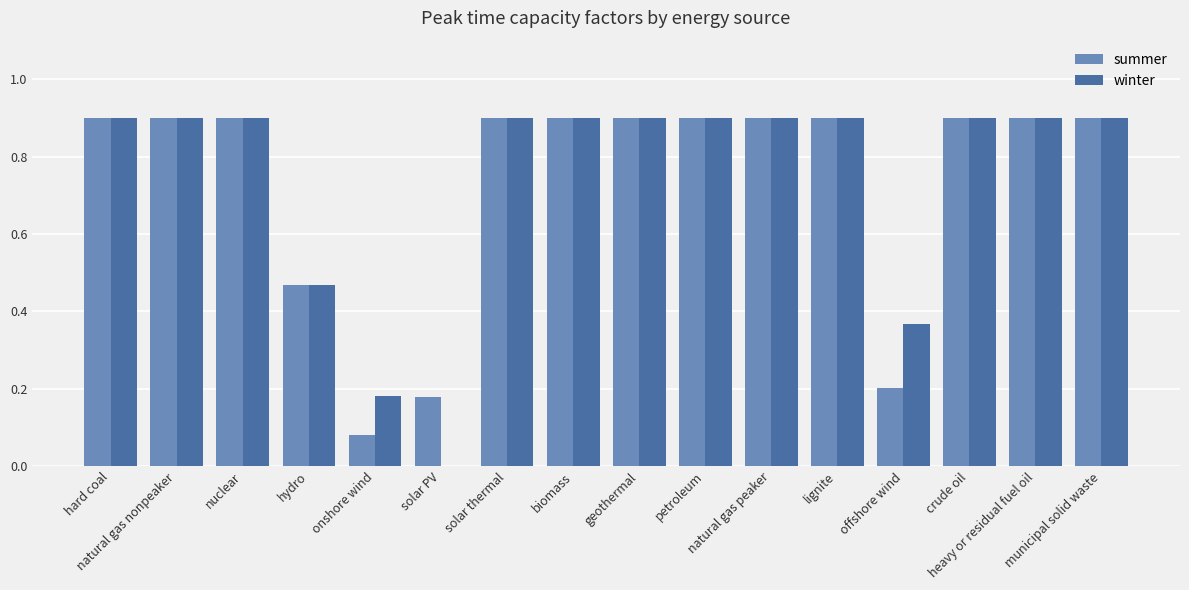

What is the greatest value displayed?

0.9